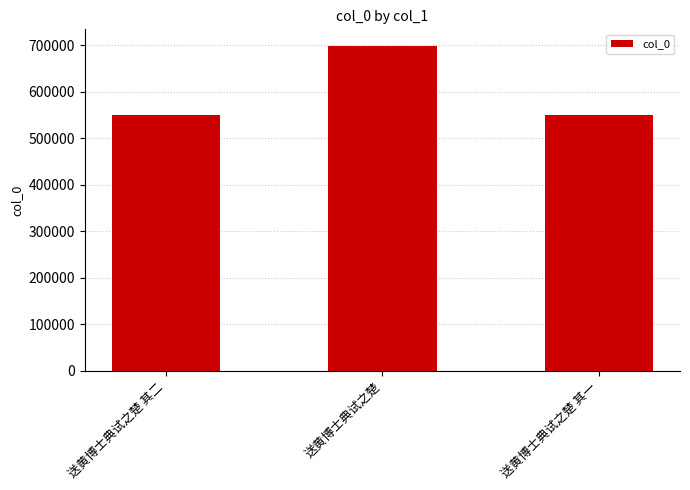

What is the change in value from 送黄博士典试之楚 其二 to 送黄博士典试之楚?

+148377